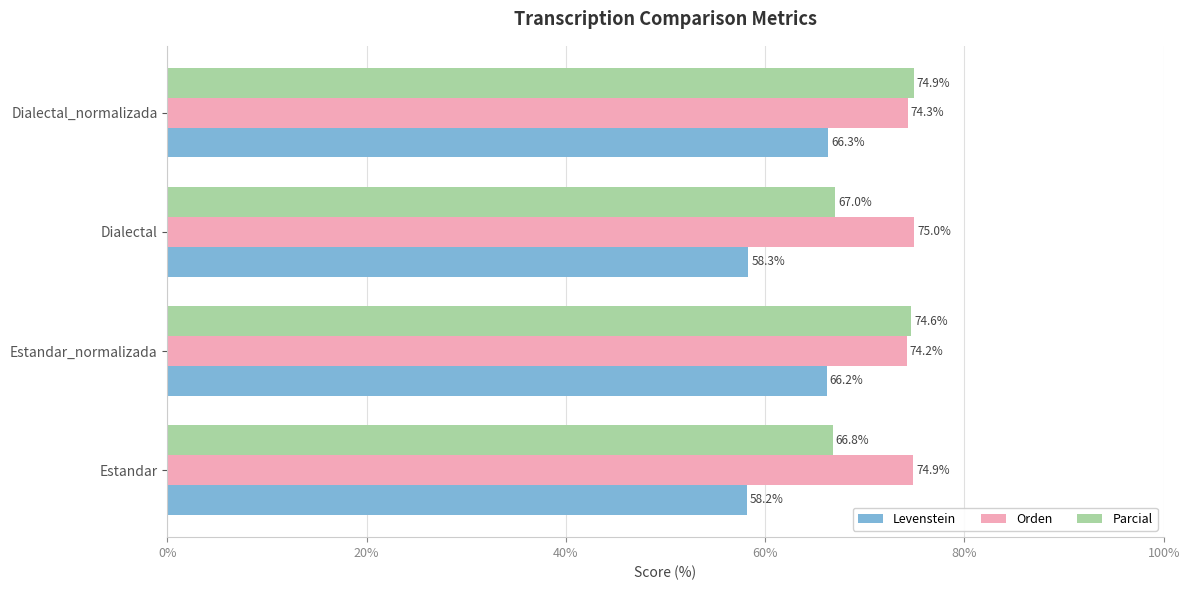

Read the Parcial value at Dialectal.

67.0